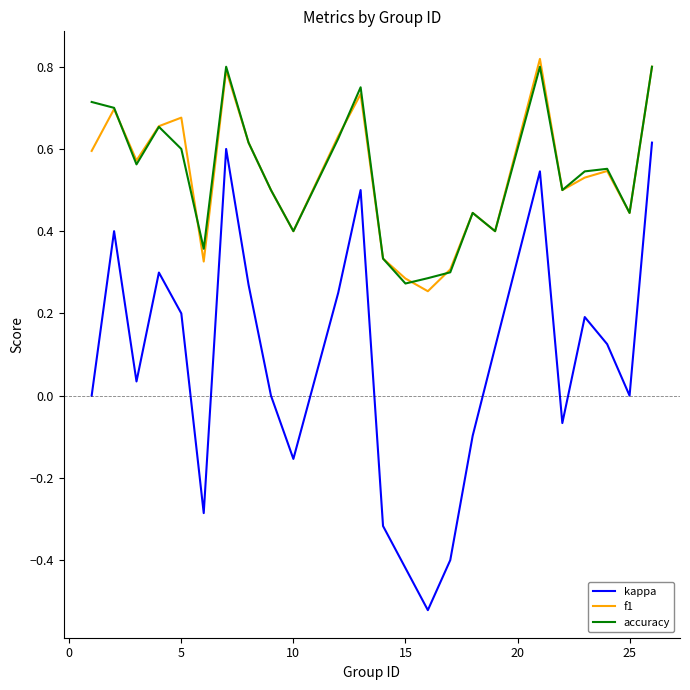

What is the sum of all accuracy values?

13.0